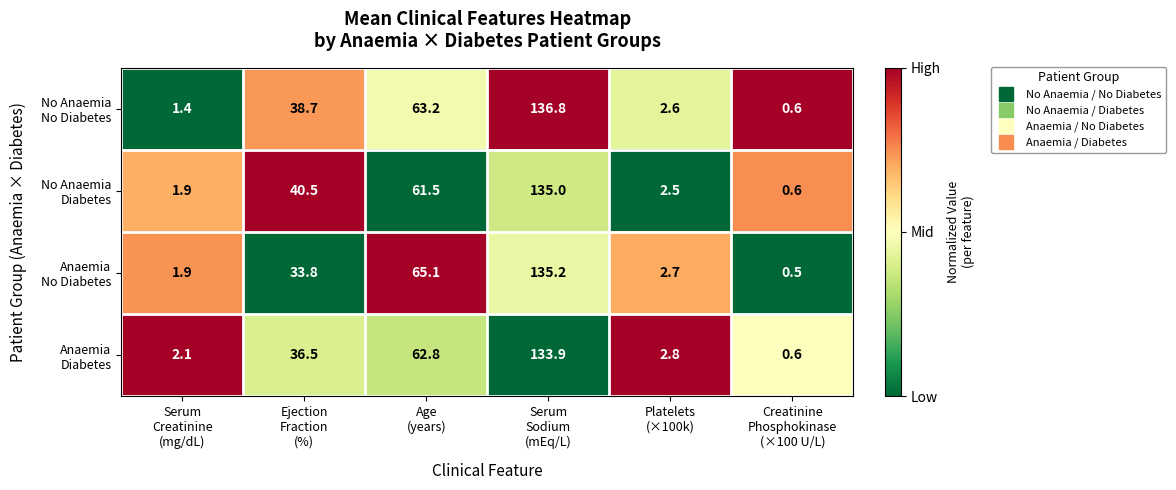

What is the minimum value shown in the chart?

0.5